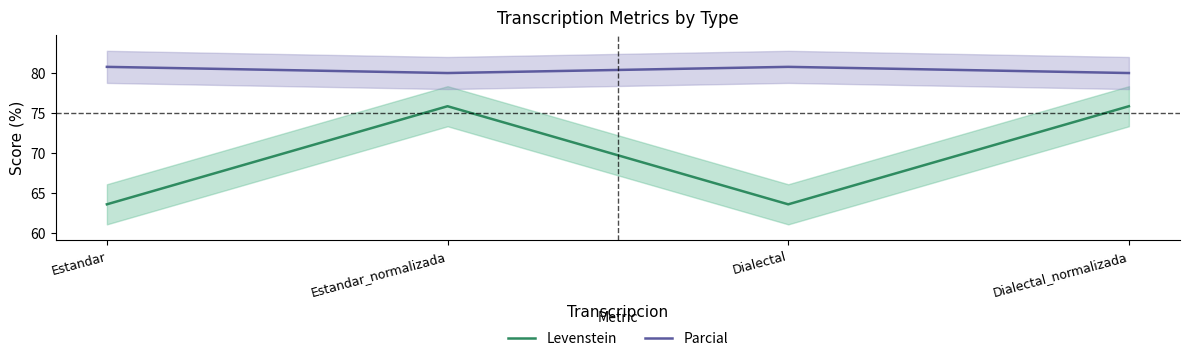

Between Estandar_normalizada and Dialectal, which is larger?

Estandar_normalizada